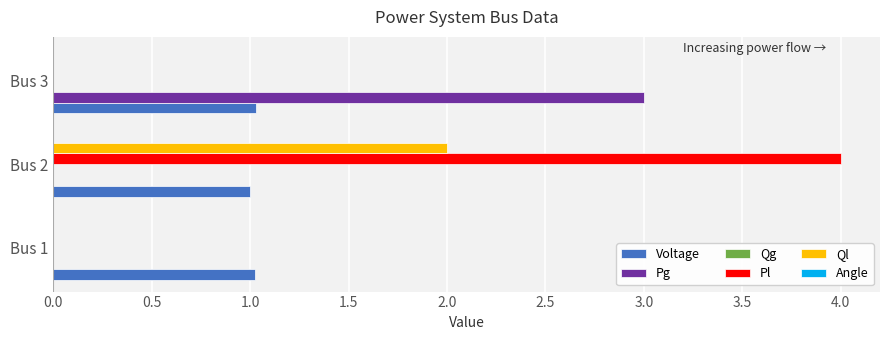

Which category has the highest value in the Pl series?

Bus 2